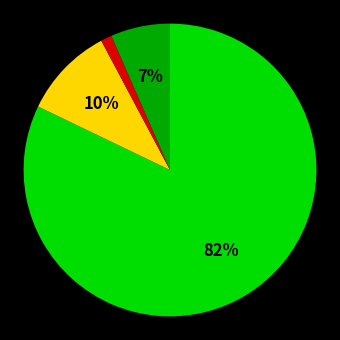

To the nearest percent, what is the average slice percentage?

25%